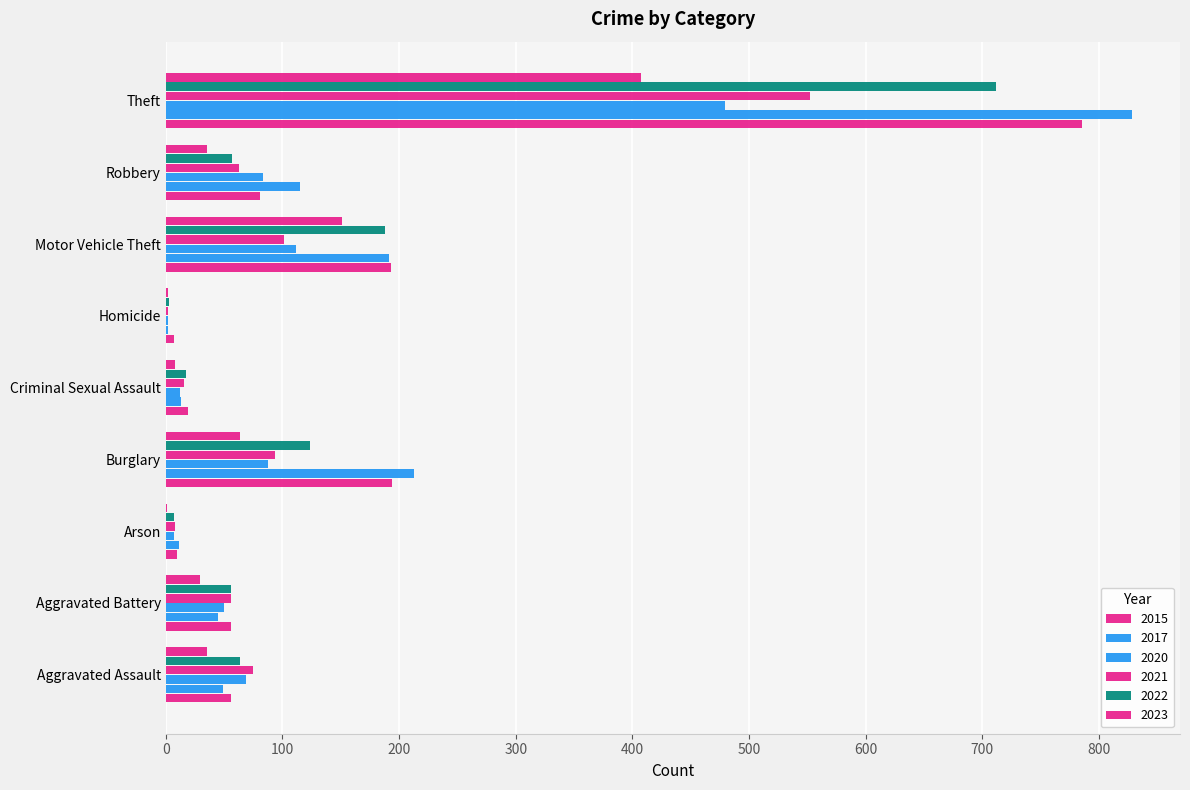

Count the number of categories in the chart.

9